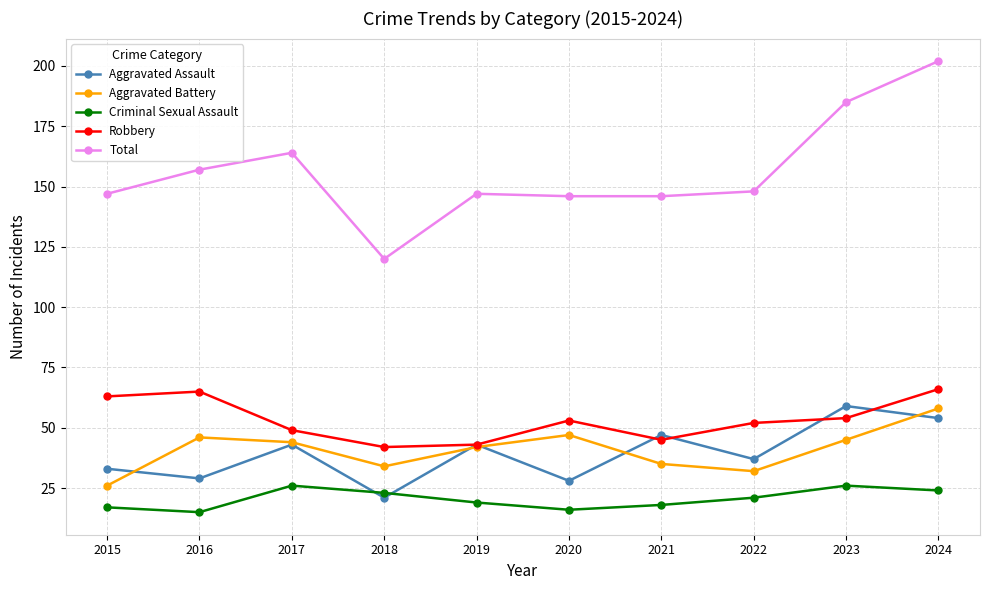

What is the difference between the maximum and minimum values in the Total series?

82